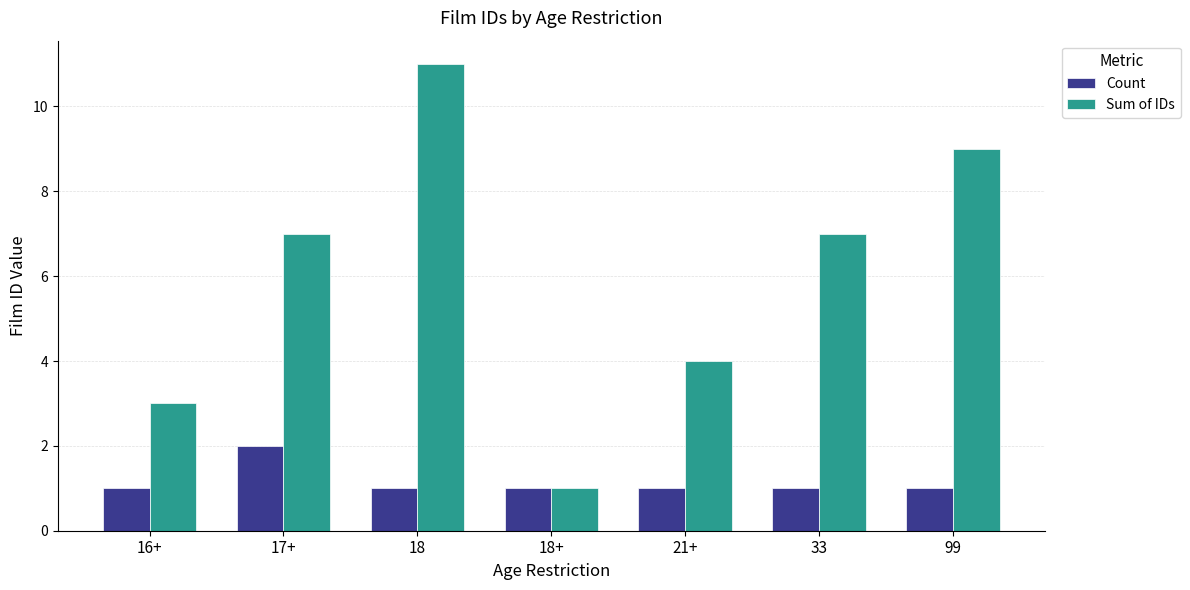

Which category has the highest value in the Count series?

17+